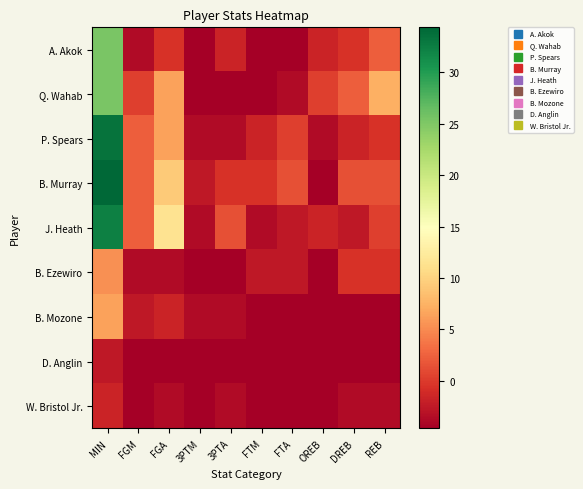

Reading right to left, extract all data points from this chart.

A. Akok: REB=2.4	DREB=-0.6	OREB=-1.6	FTA=-4.6	FTM=-4.6	3PTA=-1.6	3PTM=-4.6	FGA=-0.6	FGM=-3.6	MIN=25.4
Q. Wahab: REB=7.4	DREB=2.4	OREB=0.4	FTA=-3.6	FTM=-4.6	3PTA=-4.6	3PTM=-4.6	FGA=6.4	FGM=0.4	MIN=25.4
P. Spears: REB=-0.6	DREB=-1.6	OREB=-3.6	FTA=0.4	FTM=-1.6	3PTA=-3.6	3PTM=-3.6	FGA=6.4	FGM=2.4	MIN=33.4
B. Murray: REB=1.4	DREB=1.4	OREB=-4.6	FTA=1.4	FTM=-0.6	3PTA=-0.6	3PTM=-2.6	FGA=9.4	FGM=2.4	MIN=34.4
J. Heath: REB=0.4	DREB=-2.6	OREB=-1.6	FTA=-2.6	FTM=-3.6	3PTA=1.4	3PTM=-3.6	FGA=11.4	FGM=2.4	MIN=32.4
B. Ezewiro: REB=-0.6	DREB=-0.6	OREB=-4.6	FTA=-2.6	FTM=-2.6	3PTA=-4.6	3PTM=-4.6	FGA=-3.6	FGM=-3.6	MIN=5.4
B. Mozone: REB=-4.6	DREB=-4.6	OREB=-4.6	FTA=-4.6	FTM=-4.6	3PTA=-3.6	3PTM=-3.6	FGA=-1.6	FGM=-2.6	MIN=6.4
D. Anglin: REB=-4.6	DREB=-4.6	OREB=-4.6	FTA=-4.6	FTM=-4.6	3PTA=-4.6	3PTM=-4.6	FGA=-4.6	FGM=-4.6	MIN=-2.6
W. Bristol Jr.: REB=-3.6	DREB=-3.6	OREB=-4.6	FTA=-4.6	FTM=-4.6	3PTA=-3.6	3PTM=-4.6	FGA=-3.6	FGM=-4.6	MIN=-1.6